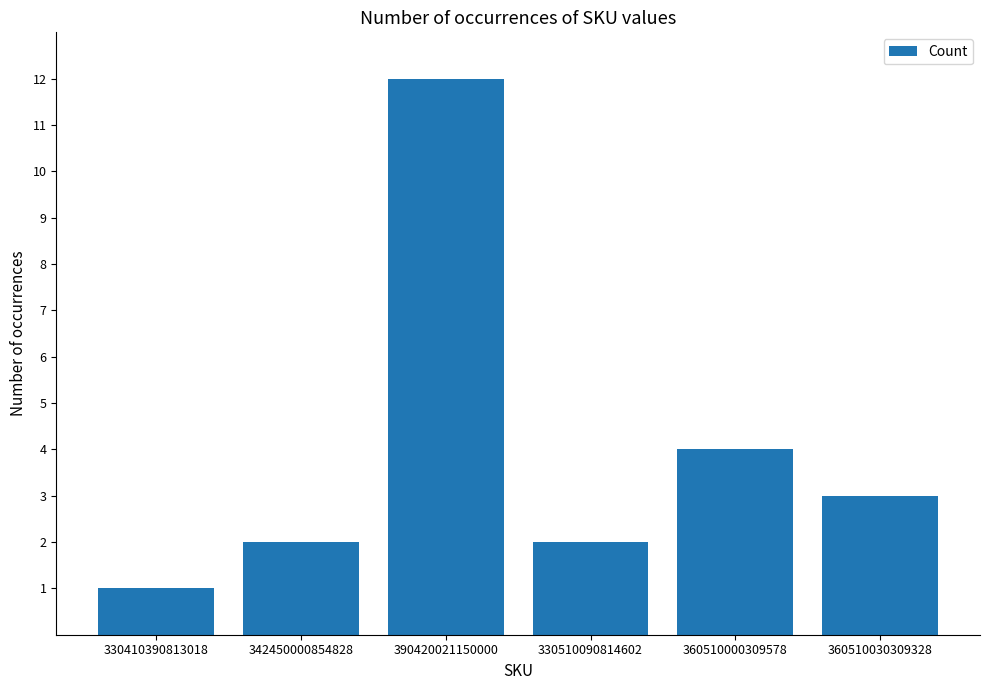

What is the average value?

4